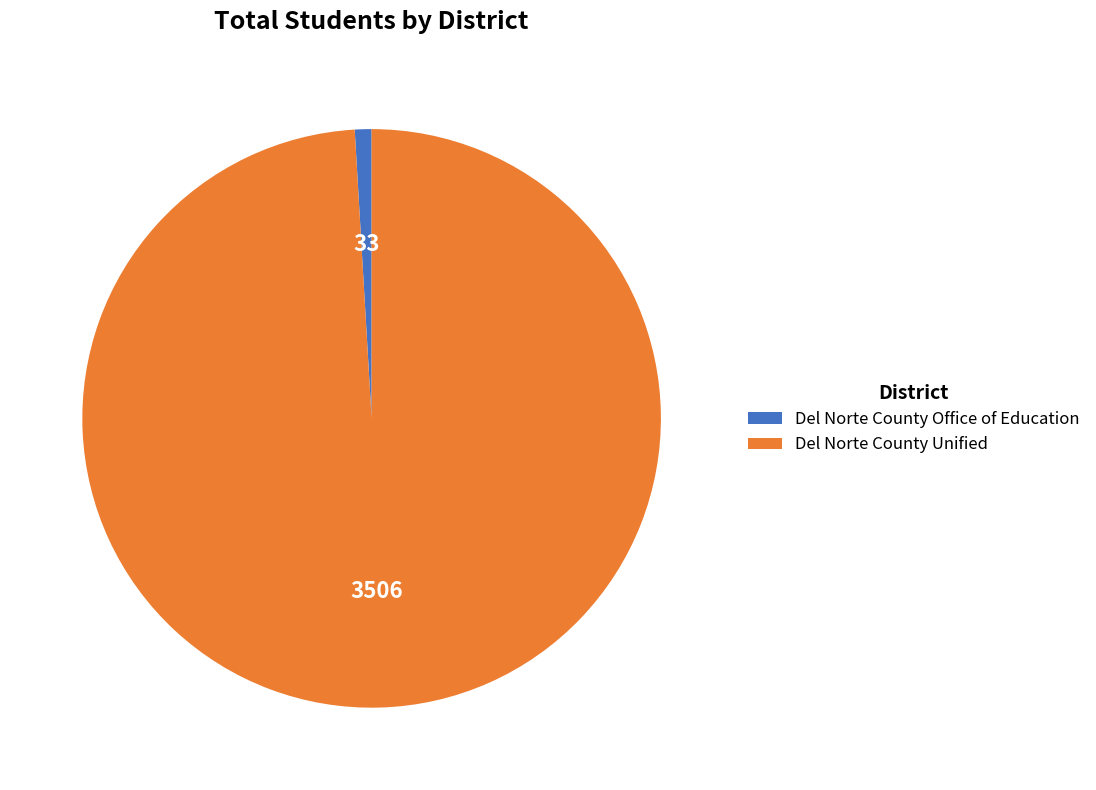

Combined, do Del Norte County Unified and Del Norte County Office of Education account for over 50%?

Yes